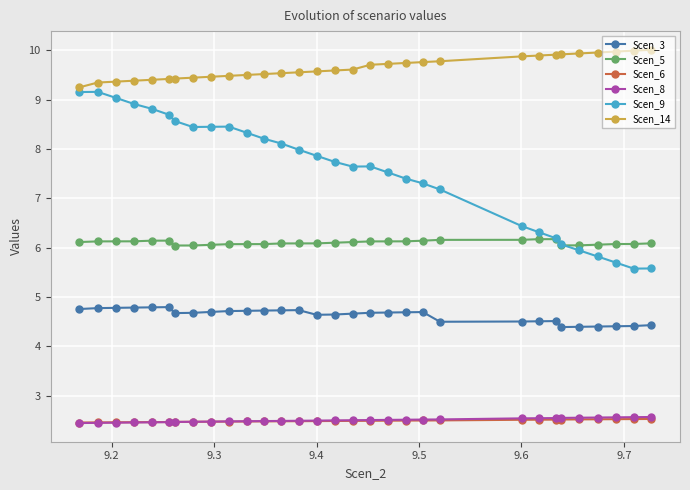

How many times do Scen_8 and Scen_6 cross each other?

1